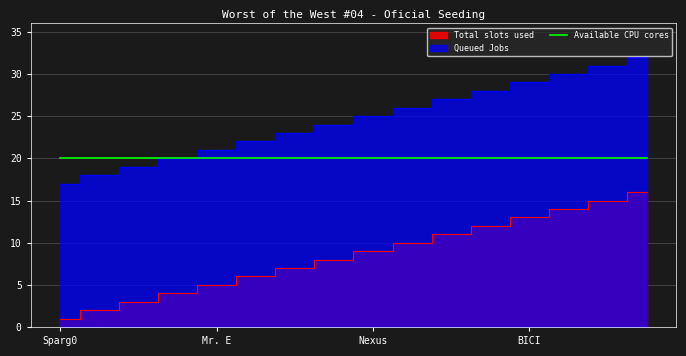

What is the difference between the maximum and minimum values in the Total slots used series?

15